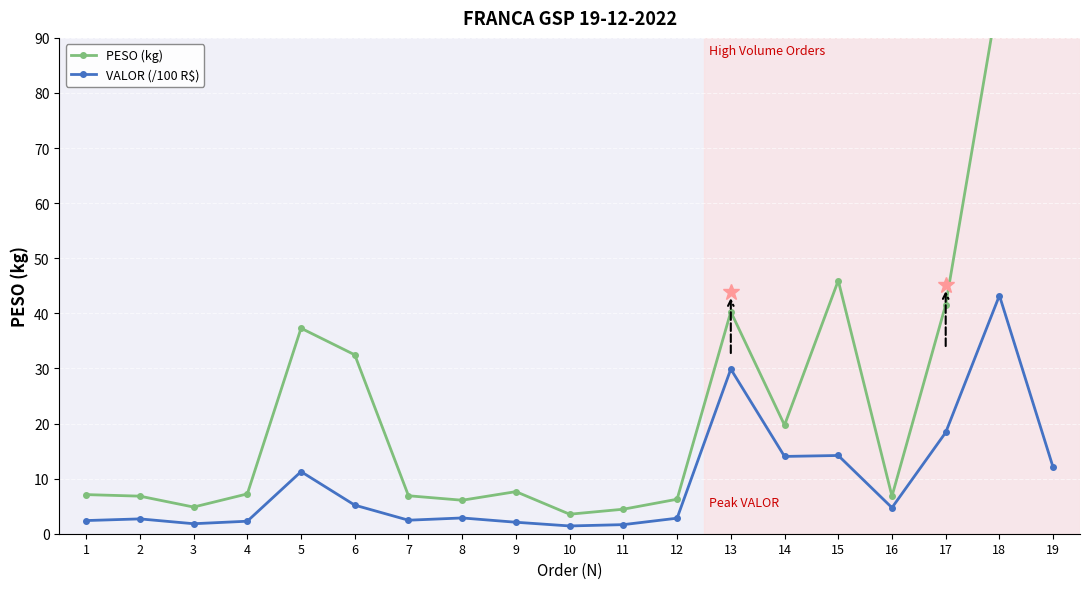

At which category does VALOR (/100 R$) reach its first local valley?

3